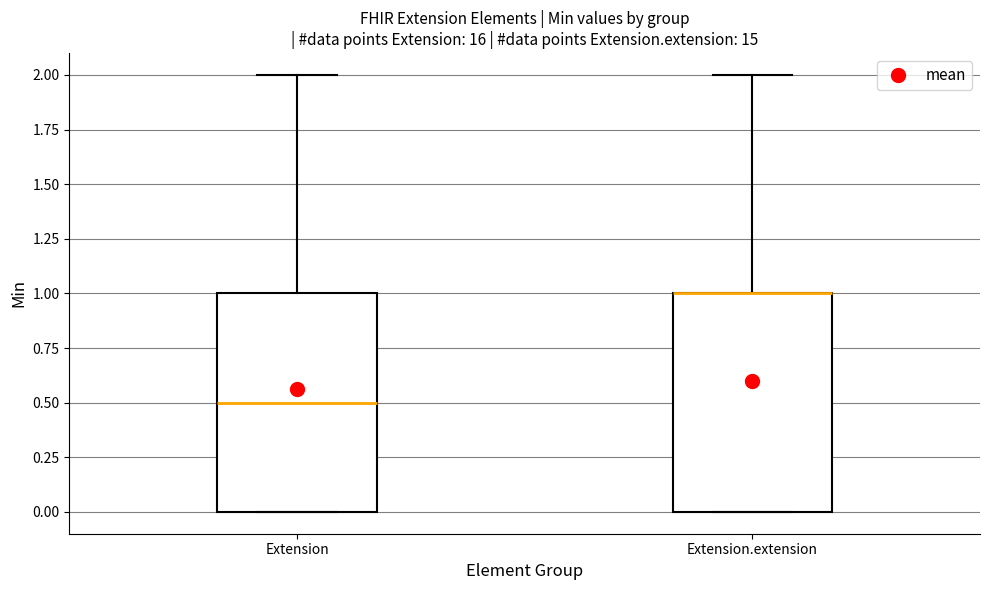

Reading left to right, read every box against the y-axis: the position of its median line, the range the box covers, and the ends of its whiskers. The values are not printed on the chart, so give them approximately, as read against the axis.

Extension: median 0.5, box 0.0 to 1.0, whiskers 0.0 to 2.0
Extension.extension: median 1.0 (drawn on the box's upper edge), box 0.0 to 1.0, whiskers 0.0 to 2.0